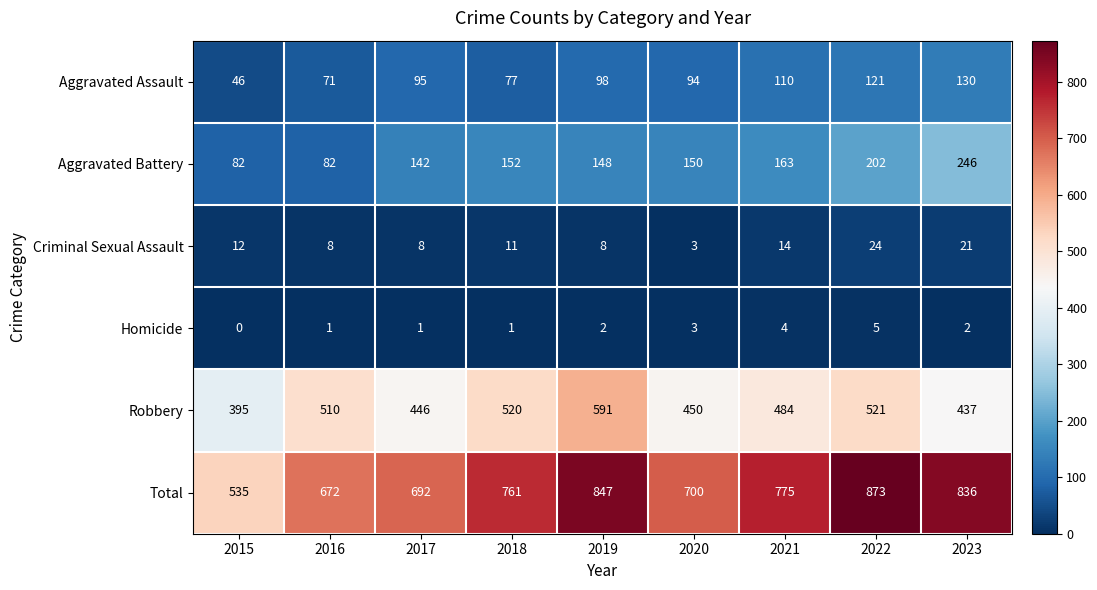

Which series has the largest total across all categories?

Total